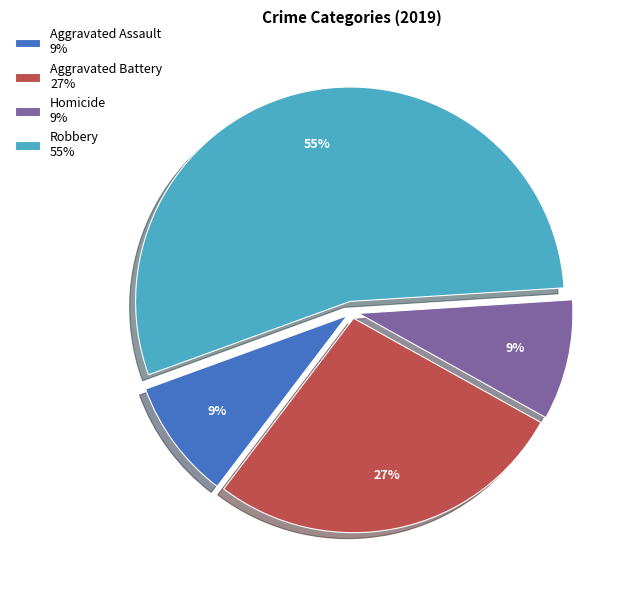

True or false: Robbery 55% accounts for 55% of the total.

True